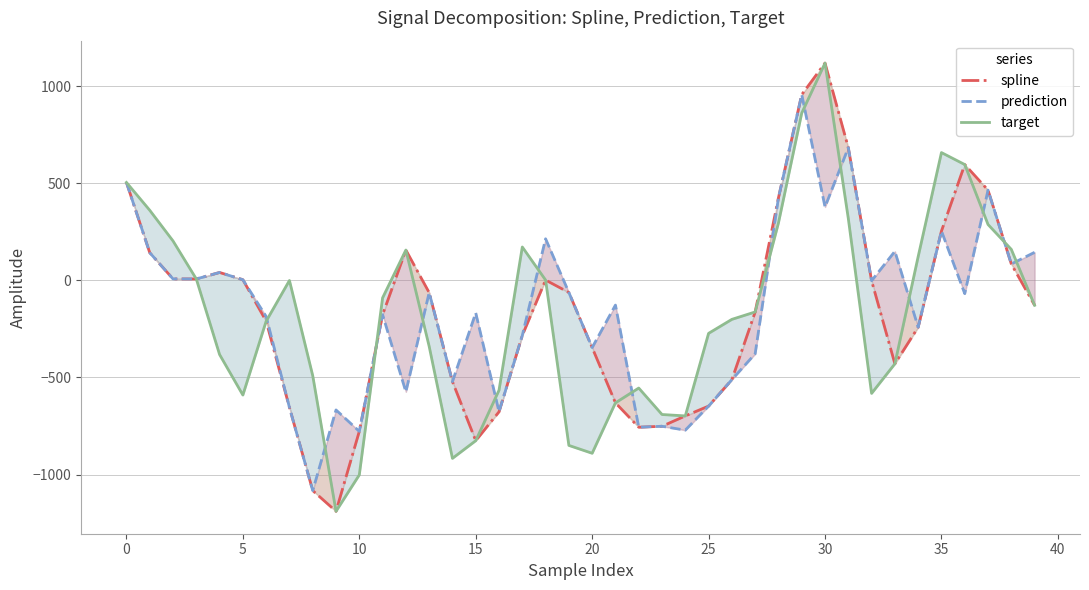

Is the value of target at 0 greater than the value of prediction at 14?

Yes